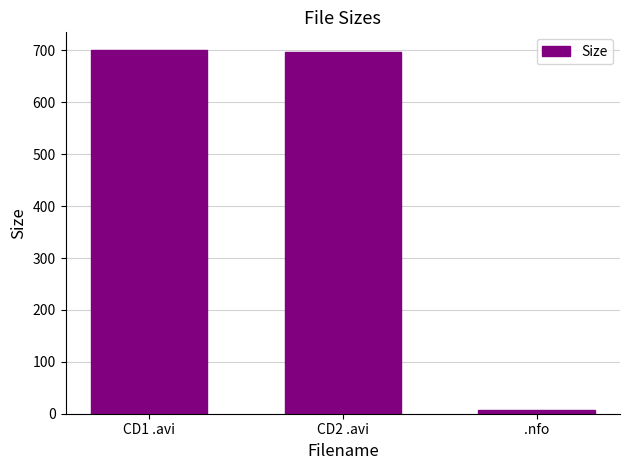

What is the difference between the second highest and minimum values?

690.0